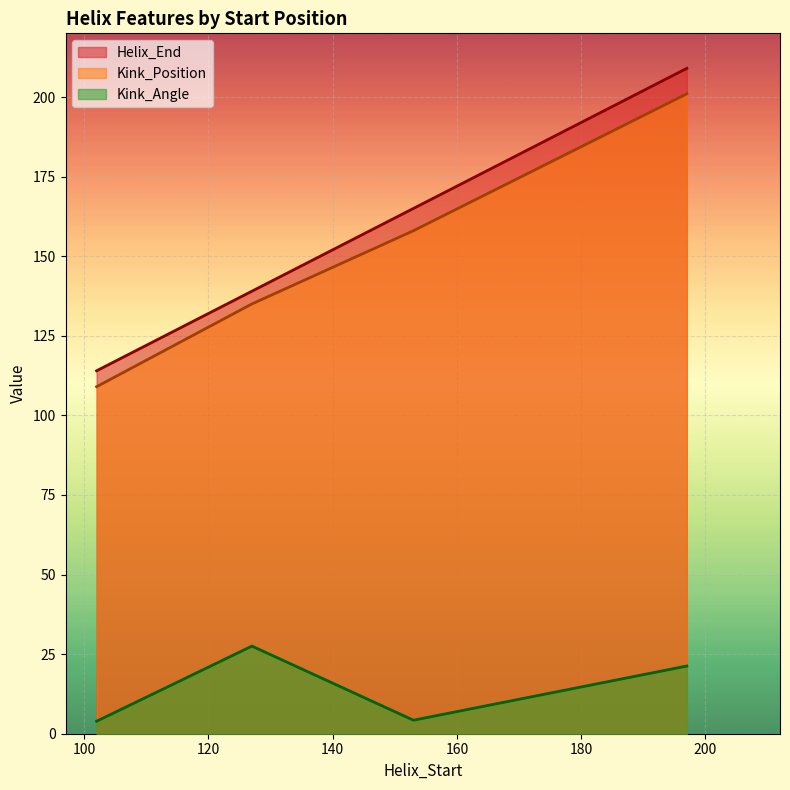

Where is Kink_Position nearest to the value 155?

153